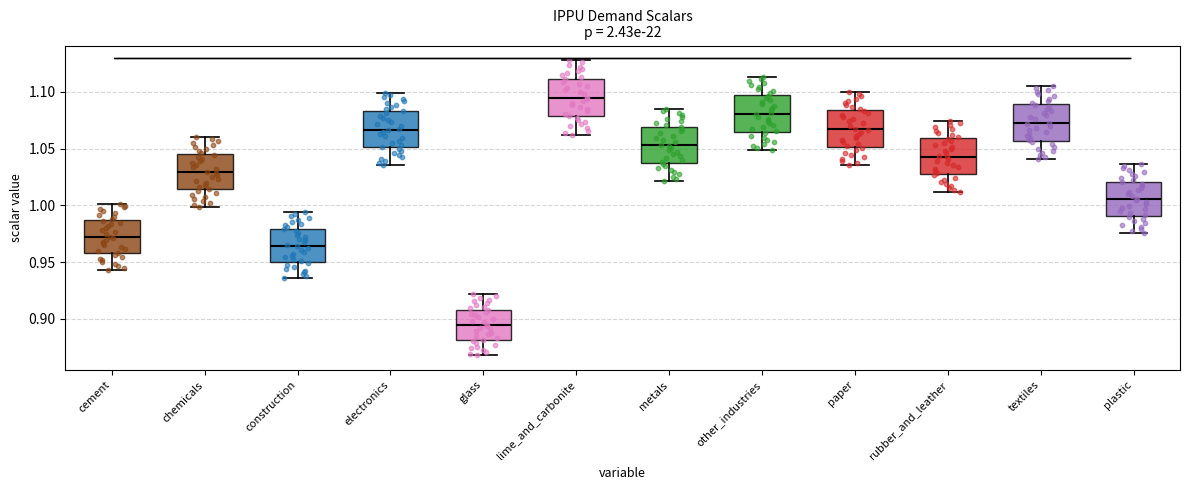

Reading left to right, transcribe this box plot: for each box, give where its median line is, the range the box spans, and where its two whiskers end, as read against the y-axis. The values are not printed on the chart, so give them approximately, as read against the axis.

cement: median 0.970, box 0.960 to 0.985, whiskers 0.945 to 1.000
chemicals: median 1.030, box 1.015 to 1.045, whiskers 1.000 to 1.060
construction: median 0.965, box 0.950 to 0.980, whiskers 0.935 to 0.995
electronics: median 1.065, box 1.050 to 1.085, whiskers 1.035 to 1.100
glass: median 0.895, box 0.880 to 0.910, whiskers 0.870 to 0.920
lime_and_carbonite: median 1.095, box 1.080 to 1.110, whiskers 1.060 to 1.130
metals: median 1.055, box 1.040 to 1.070, whiskers 1.020 to 1.085
other_industries: median 1.080, box 1.065 to 1.095, whiskers 1.050 to 1.115
paper: median 1.065, box 1.050 to 1.085, whiskers 1.035 to 1.100
rubber_and_leather: median 1.045, box 1.030 to 1.060, whiskers 1.010 to 1.075
textiles: median 1.075, box 1.055 to 1.090, whiskers 1.040 to 1.105
plastic: median 1.005, box 0.990 to 1.020, whiskers 0.975 to 1.035